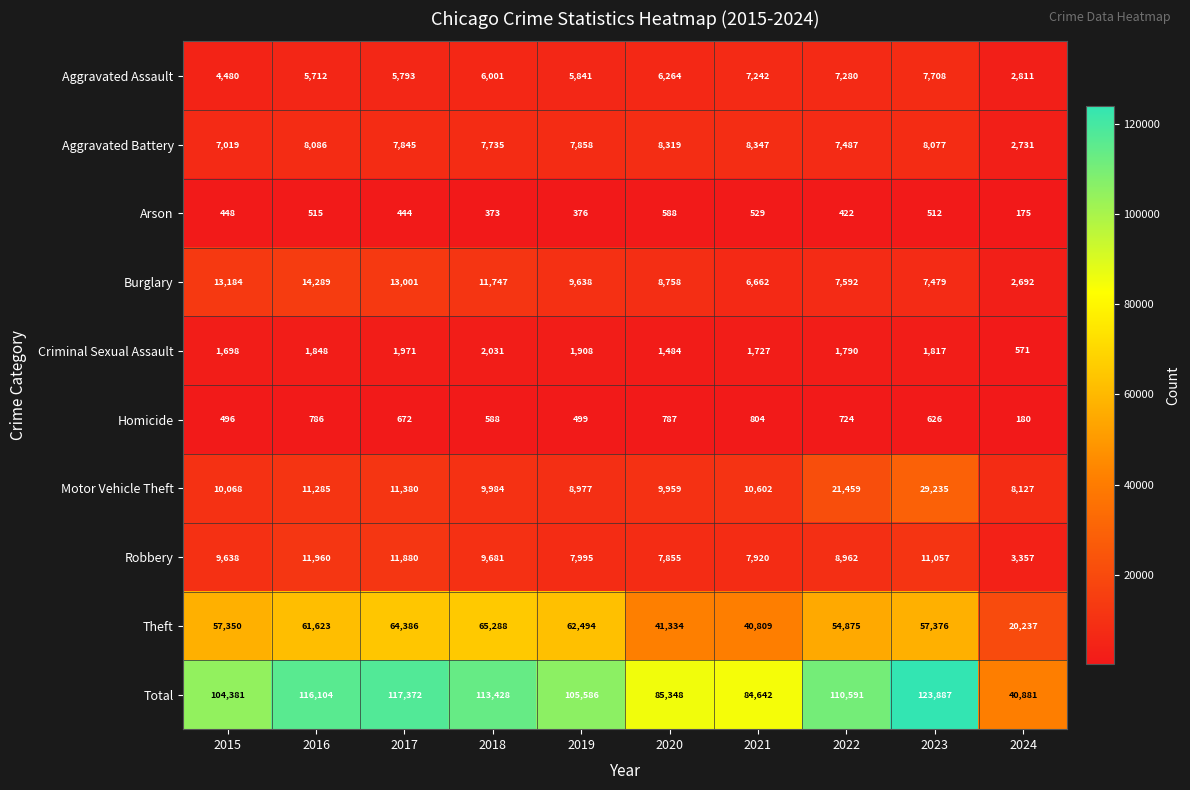

What is the difference between the maximum and minimum values in the Robbery series?

8603